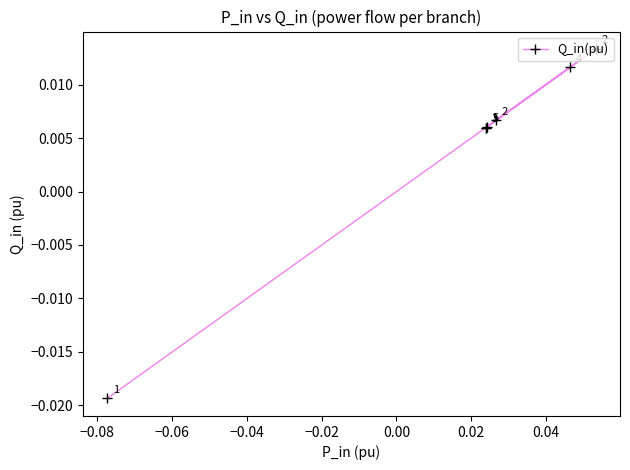

Count the values in the range 0 to 1.

6